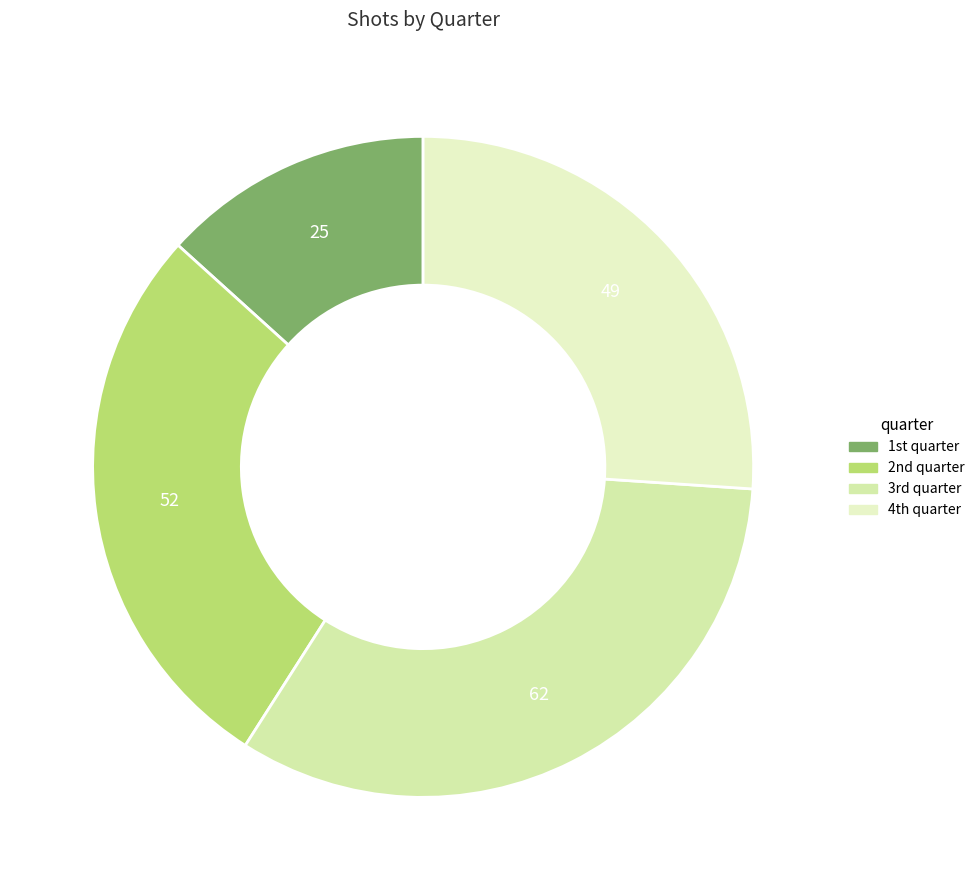

How many slices are in this pie chart?

4